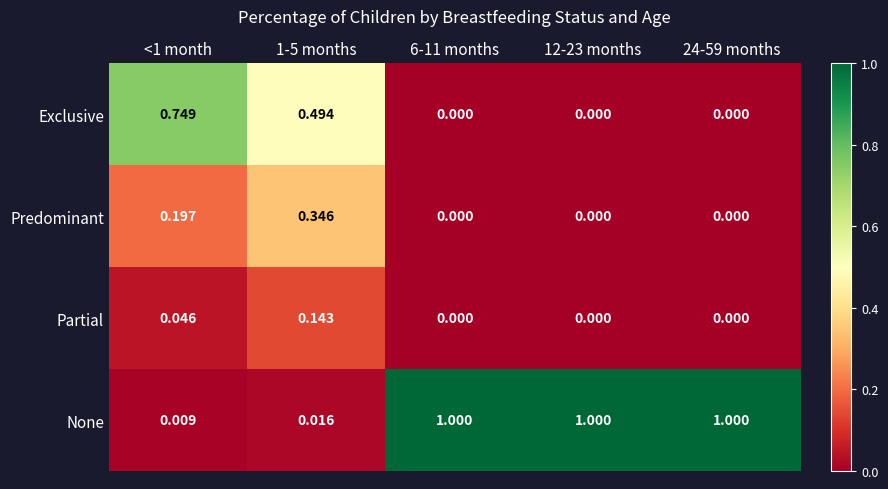

Which series has the largest total across all categories?

None